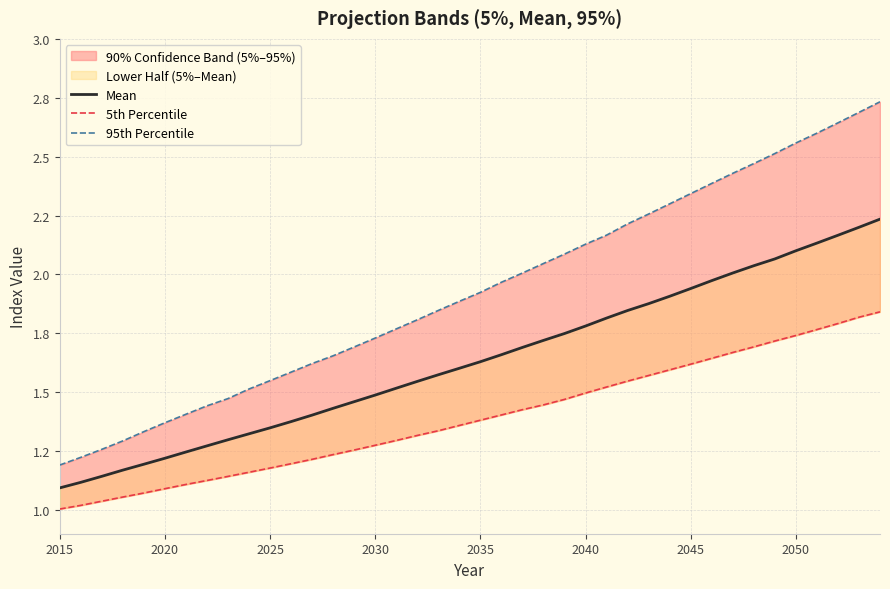

What is the value of the 95th Percentile point at the 2nd from the left?

1.2